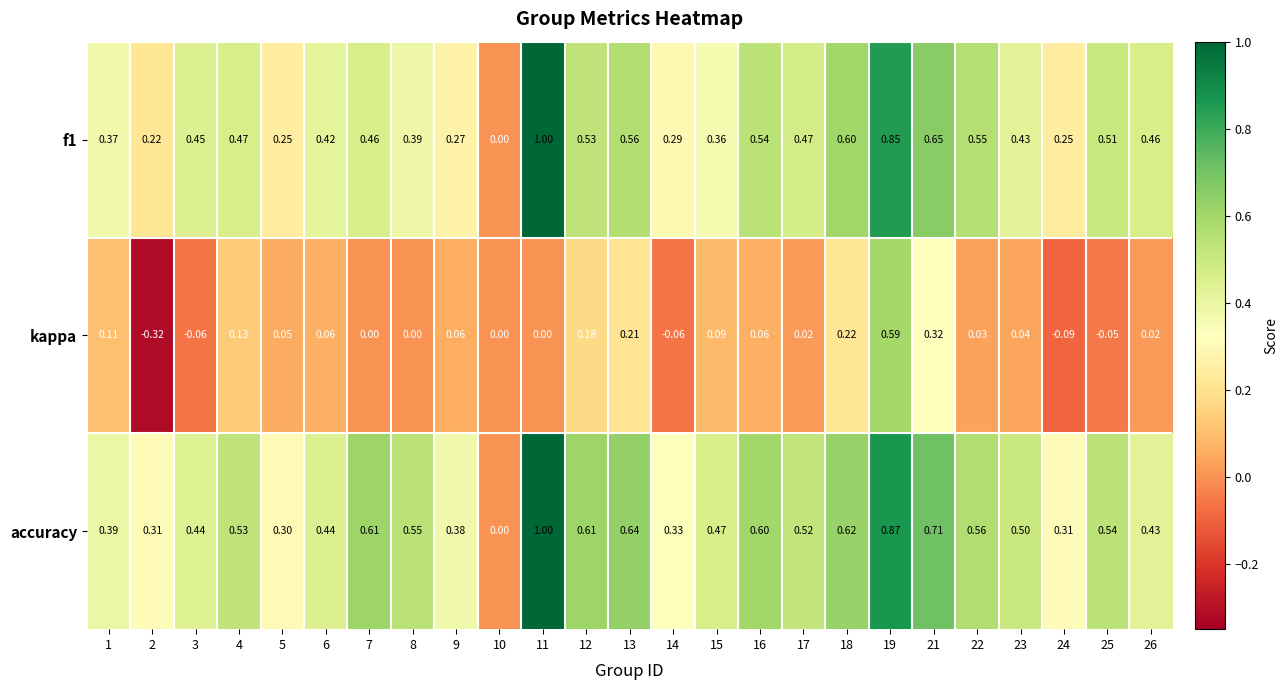

Is the value of accuracy at 5 greater than the value of kappa at 10?

Yes